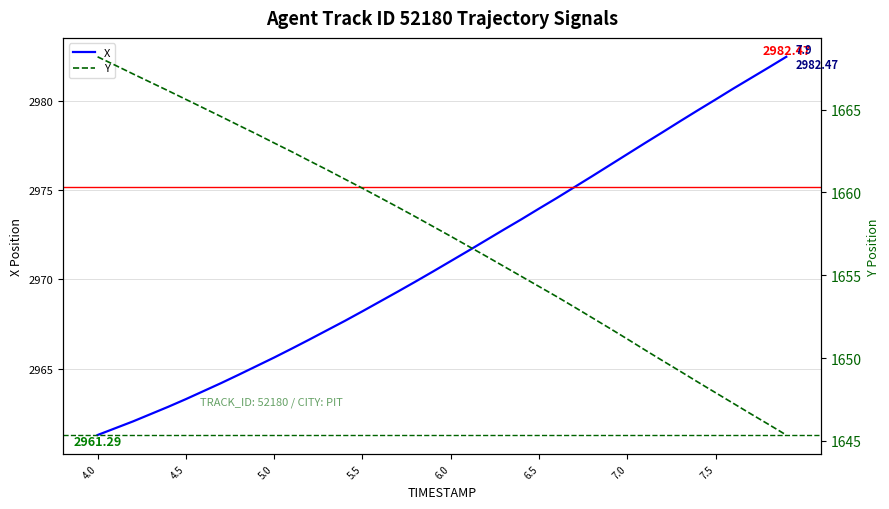

True or false: X has a value of 4694.4 at 4.5.

False